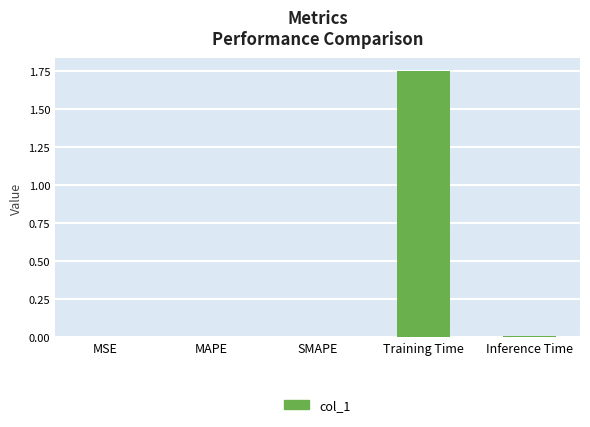

What is the sum of the values at MAPE and Training Time?

1.8